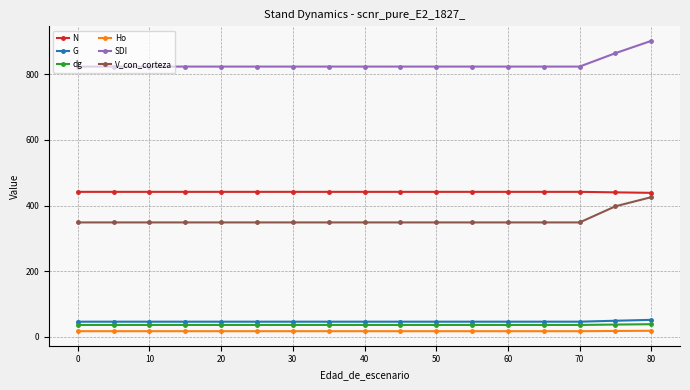

What is the value of the G point at the 3rd from the left?

46.6